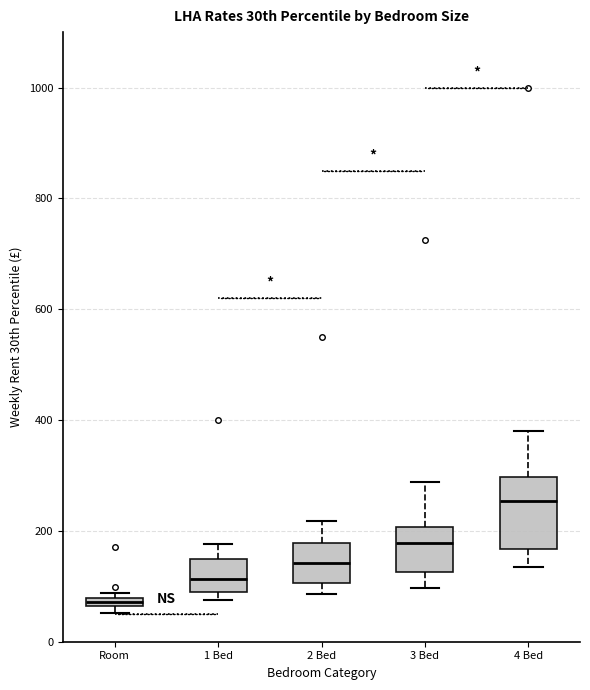

Which box's median line is the highest?

4 Bed